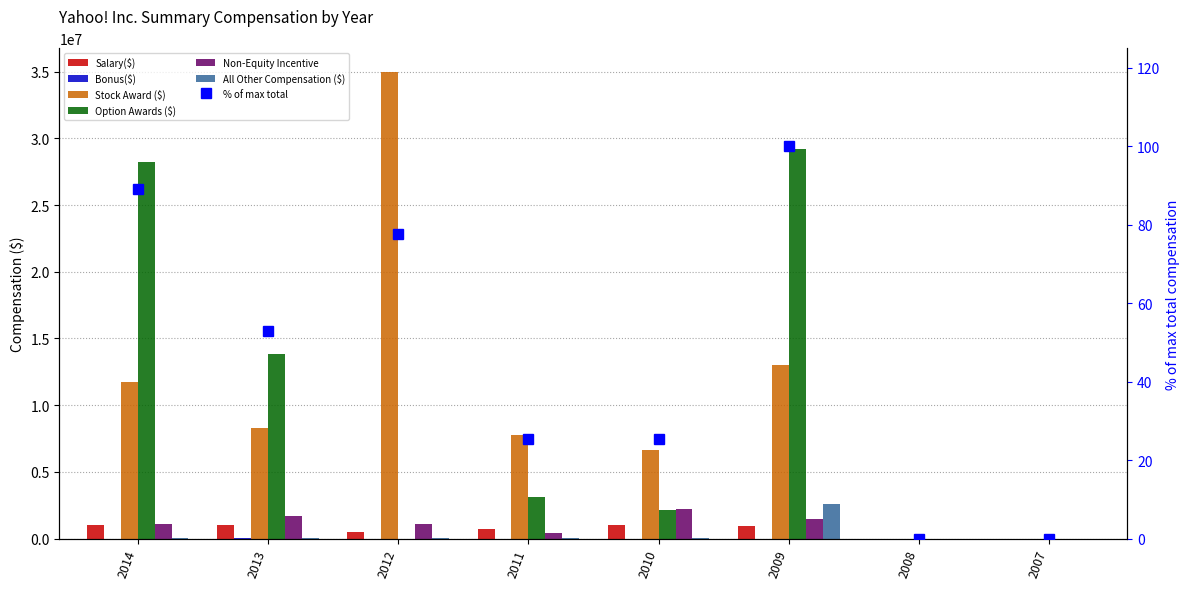

Which series has the largest total across all categories?

Stock Award ($)